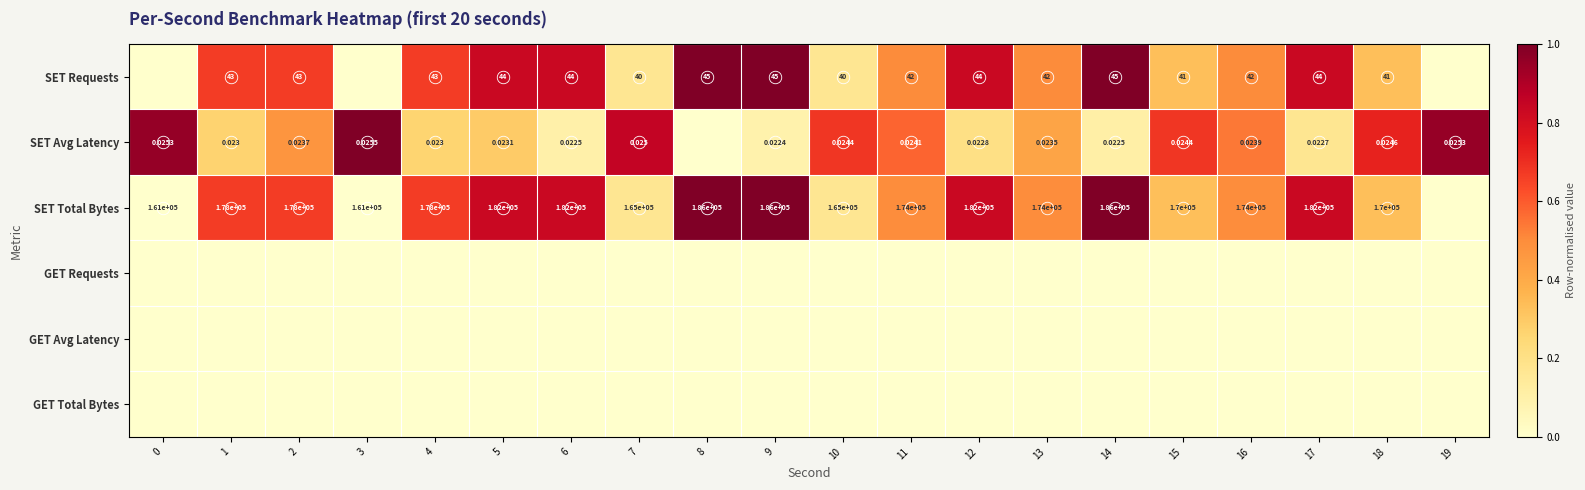

What is the difference between the SET Avg Latency values at 14 and 5?

0.2